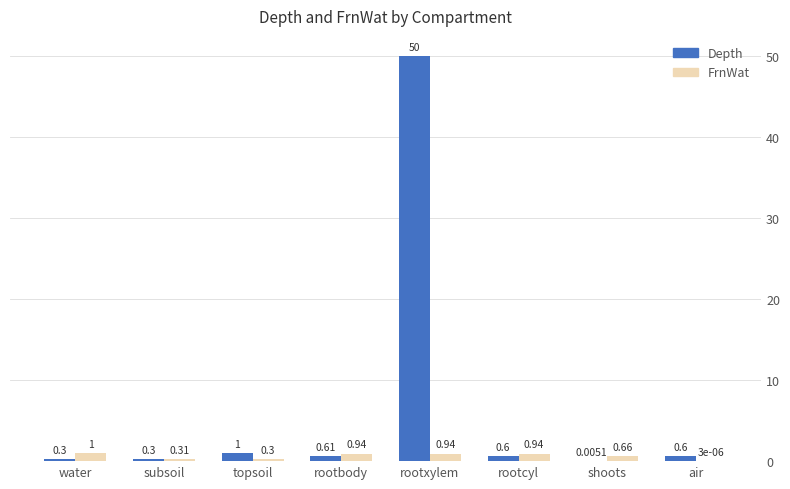

What is the sum of all FrnWat values?

5.1